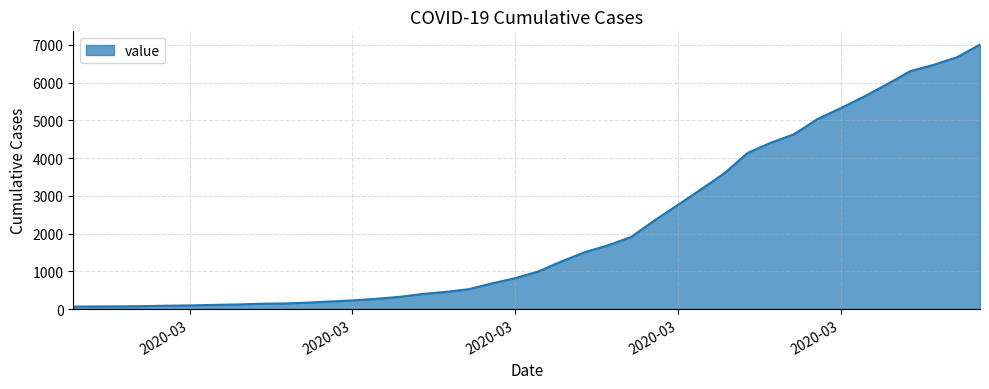

What is the difference between the maximum and minimum values?

6940